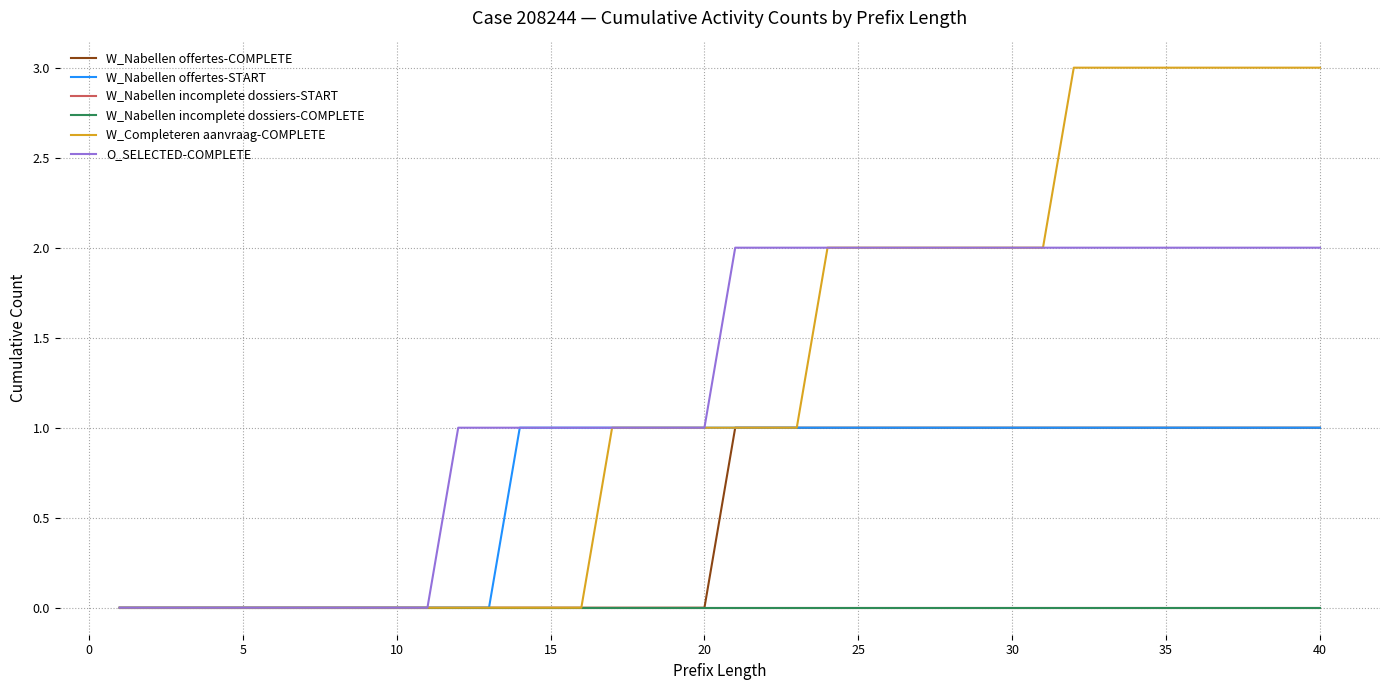

Is this an area chart (filled region under the line)?

No